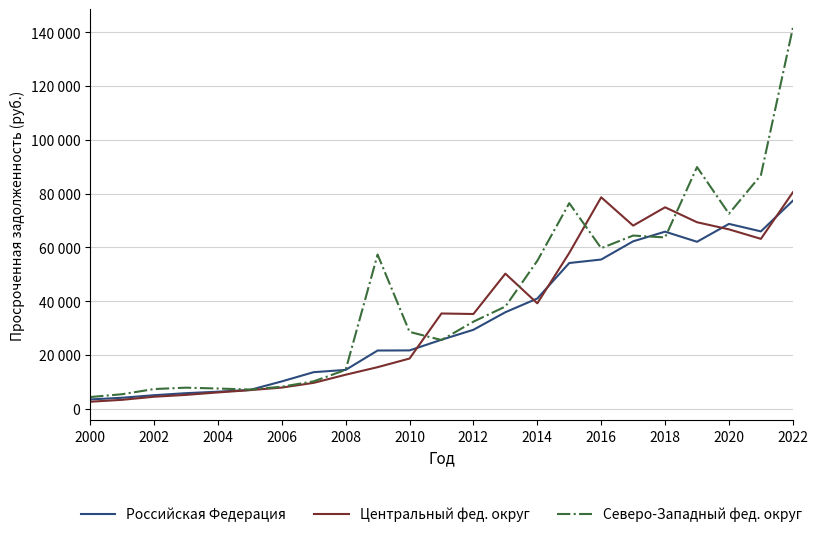

Rank the series by their maximum value, from lowest to highest.

Российская Федерация, Центральный фед. округ, Северо-Западный фед. округ